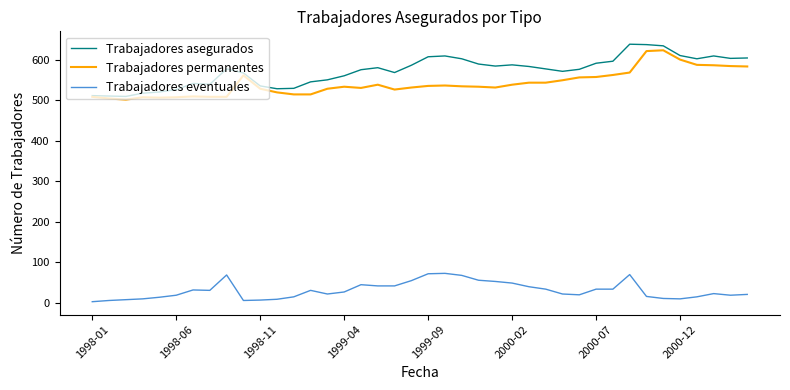

True or false: Trabajadores eventuales and Trabajadores asegurados intersect in this chart.

False